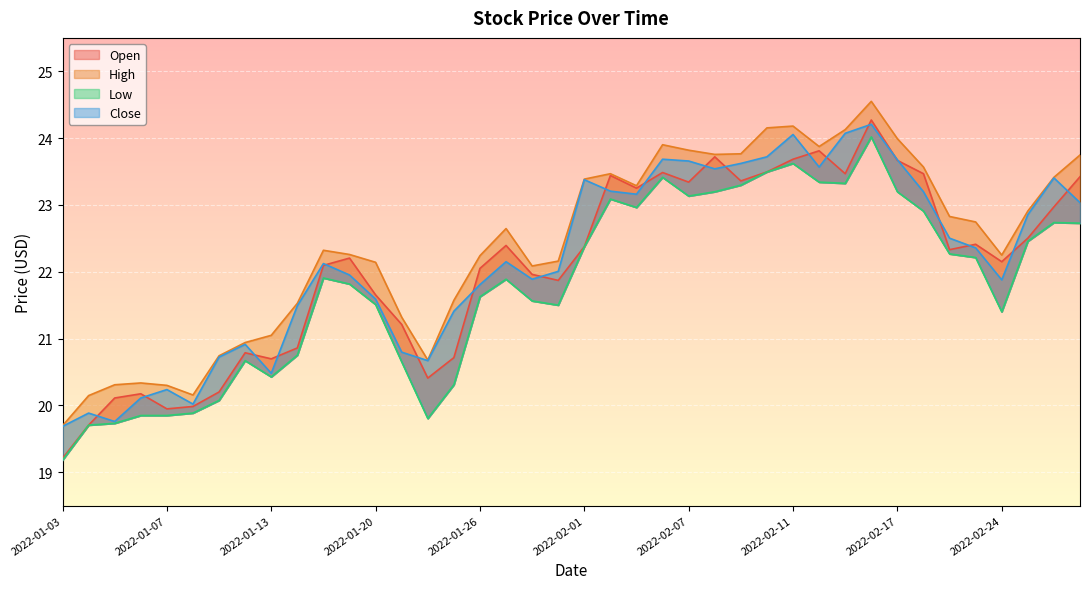

The value of High at 2022-02-14 is 16.7. True or false?

False